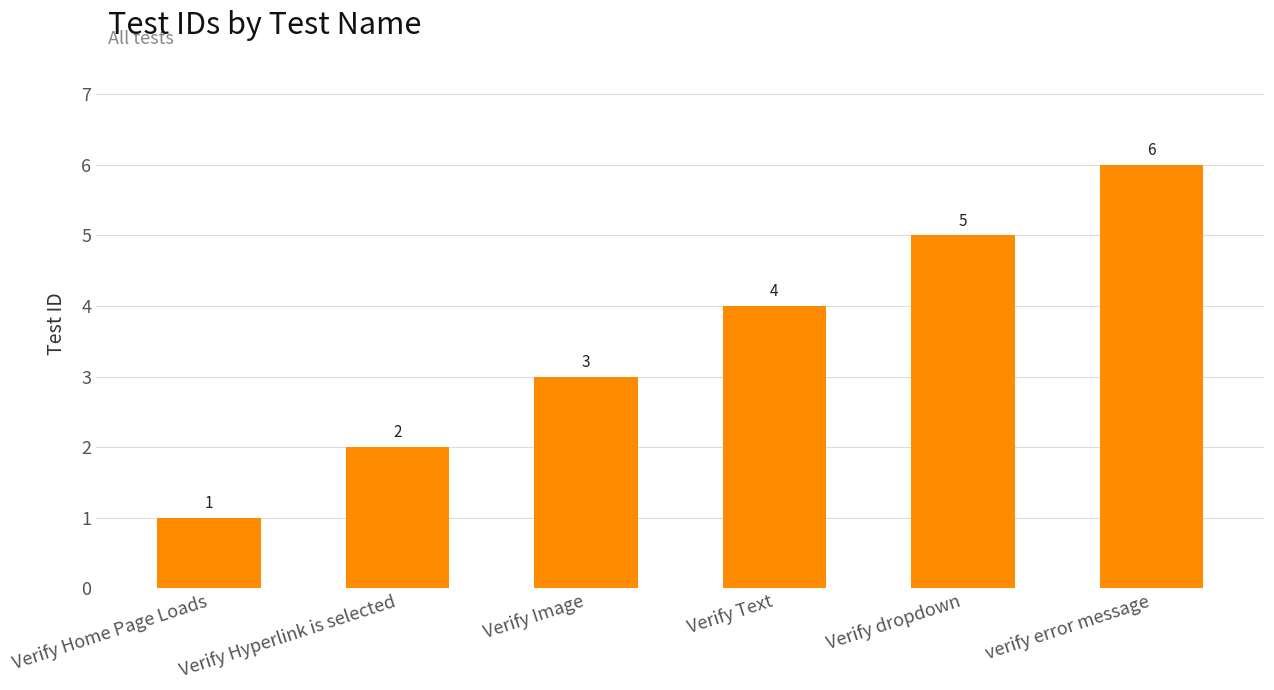

What is the sum of the values at Verify Home Page Loads and Verify Image?

4